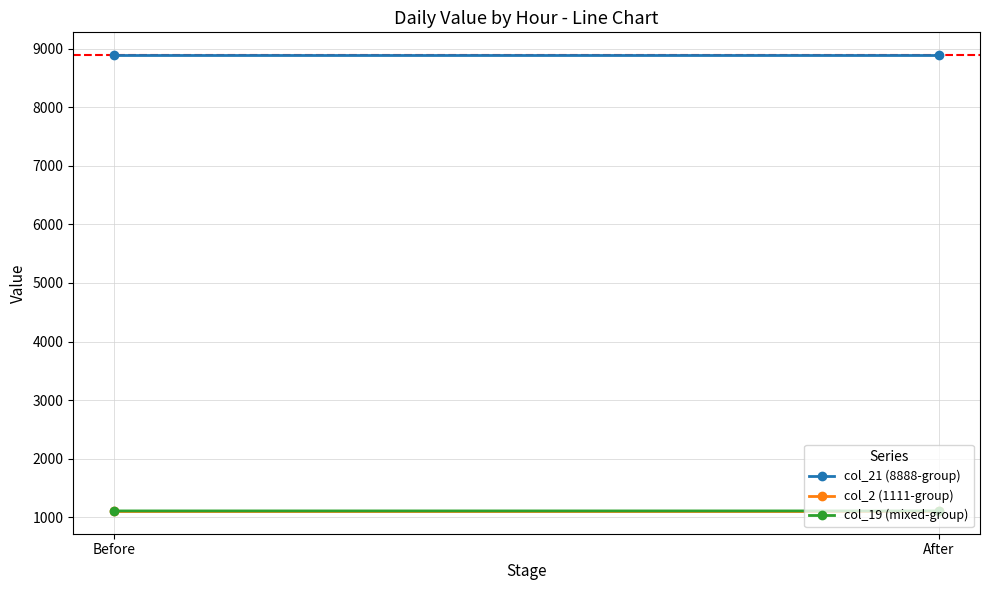

Is the value of col_2 (1111-group) at After greater than the value of col_19 (mixed-group) at Before?

No